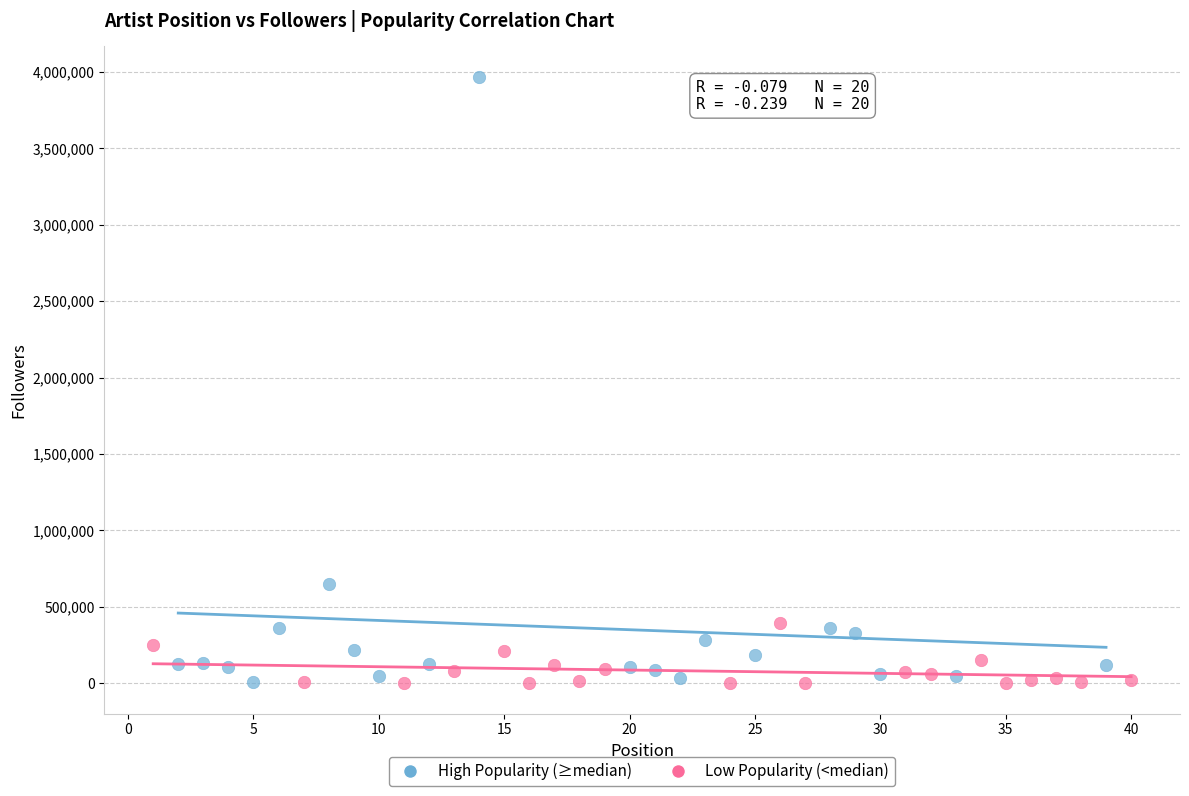

Which series has the largest Y range (max minus min)?

High Popularity (≥median)